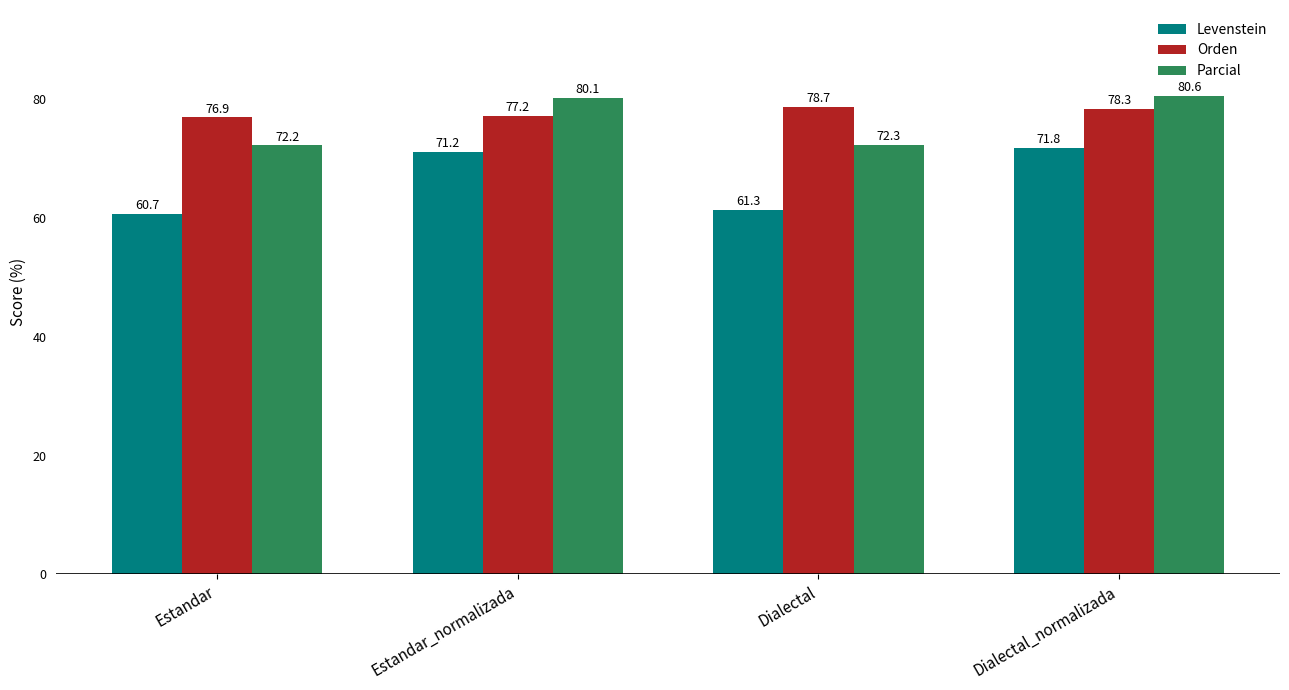

True or false: Parcial has a value of 72.2 at Estandar.

True